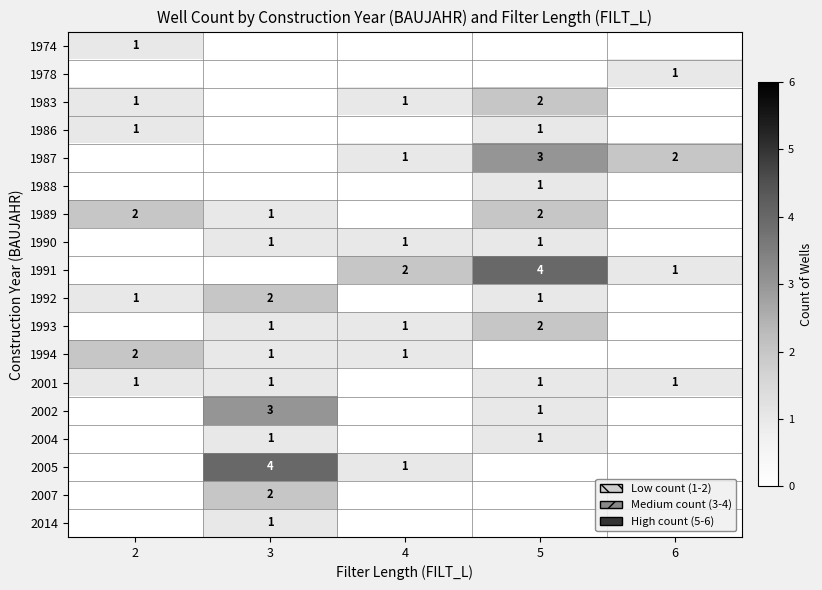

What is the difference between the highest and lowest values at 2?

1.0